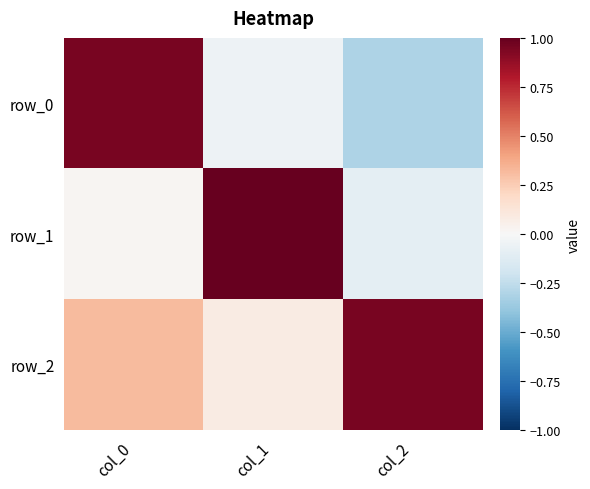

The row_2 series shows 0.1 at col_1. True or false?

True